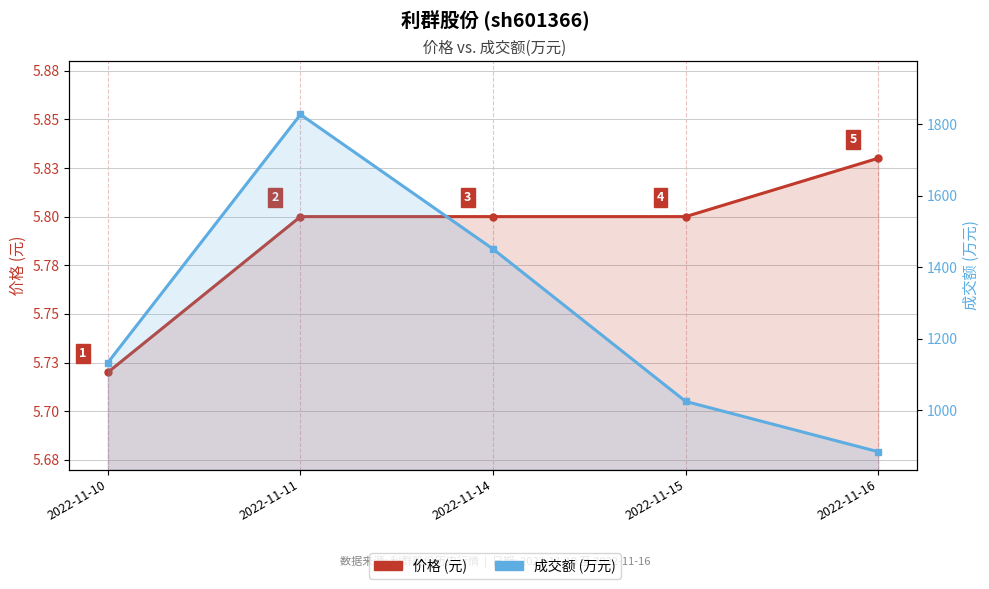

What is the maximum value shown in the chart?

1828.0